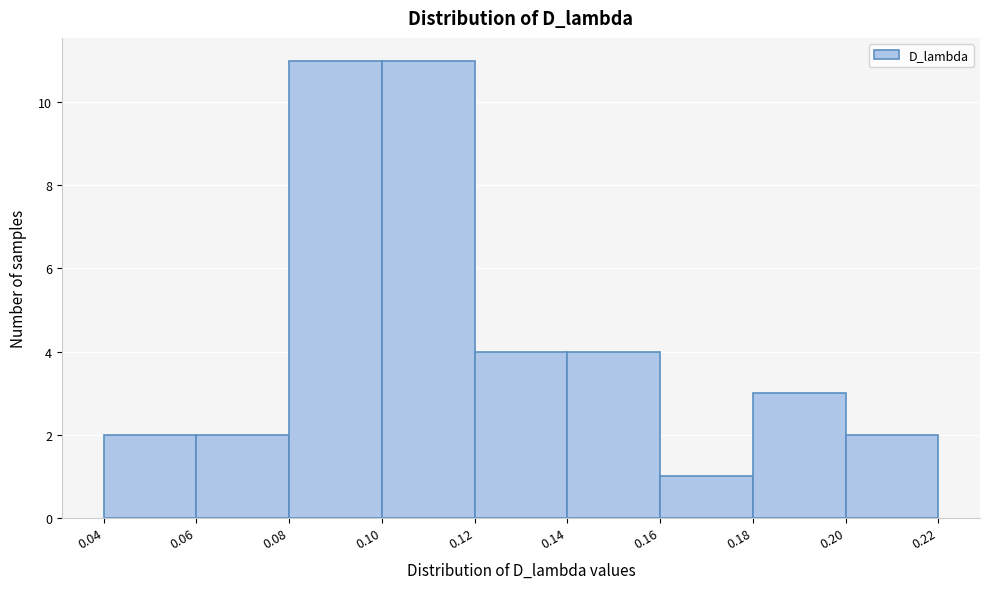

How tall is the bar that spans 0.14 to 0.16 on the x-axis? The values are not printed on the chart, so give them approximately, as read against the axis.

4